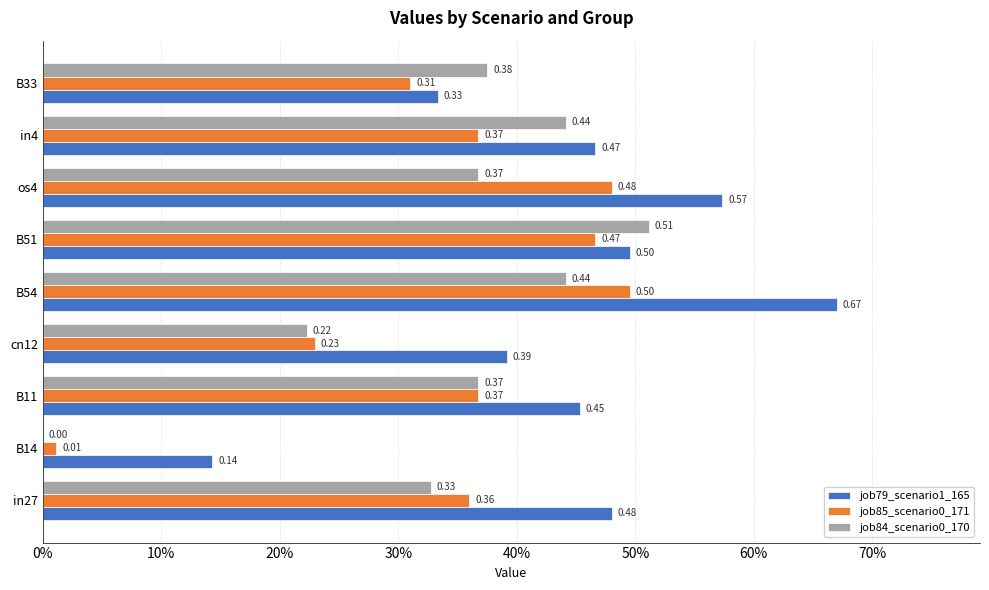

How many bars are there in total?

27